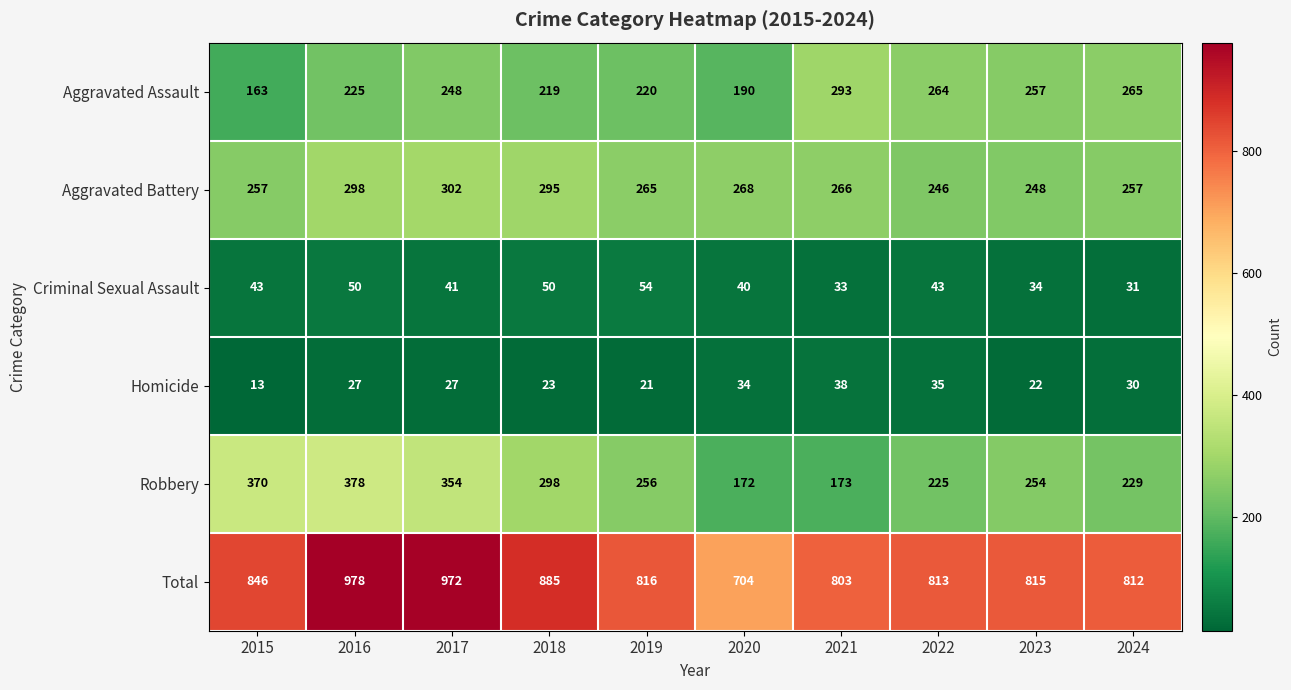

At which label is Aggravated Battery closest to 274?

2020